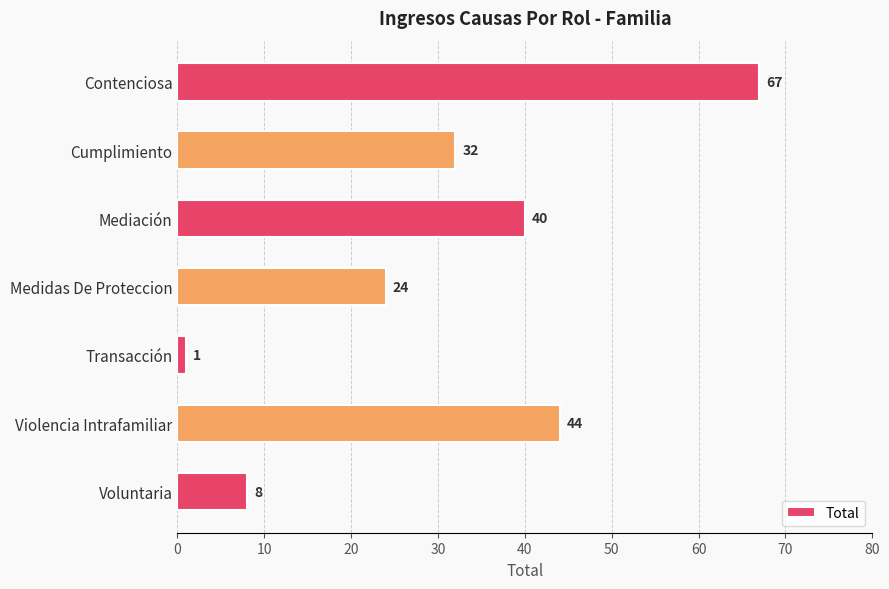

What is the maximum value shown in the chart?

67